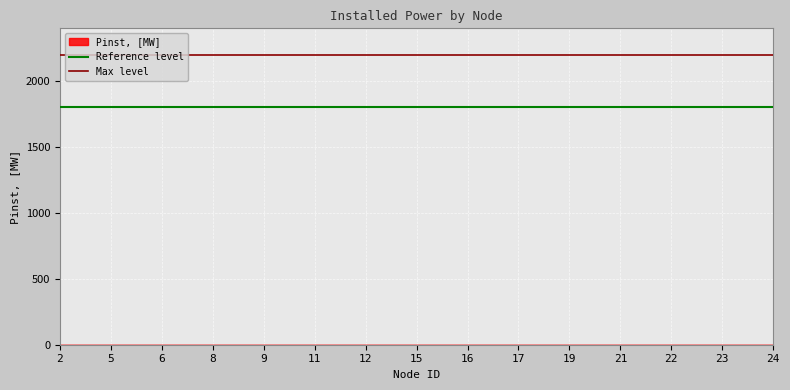

How many data points does each series have?

2